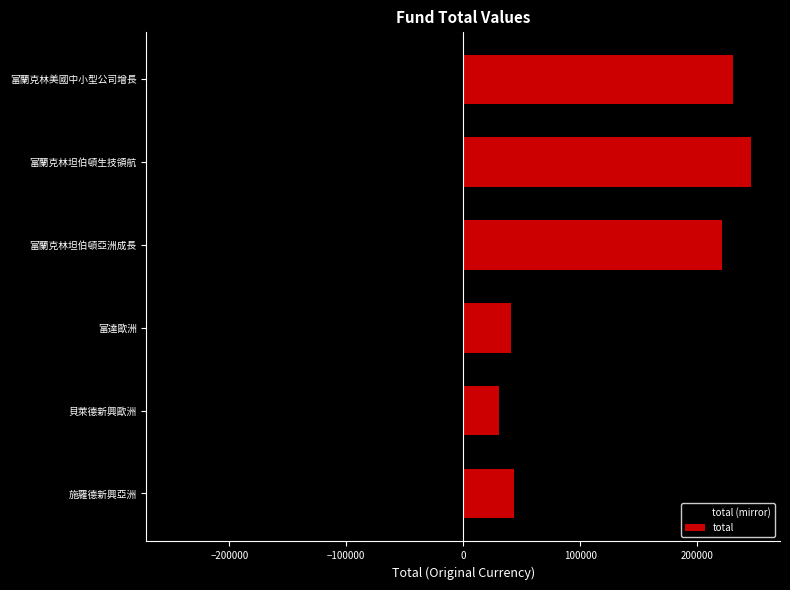

True or false: total has a value of 340591.4 at 富蘭克林坦伯頓亞洲成長.

False